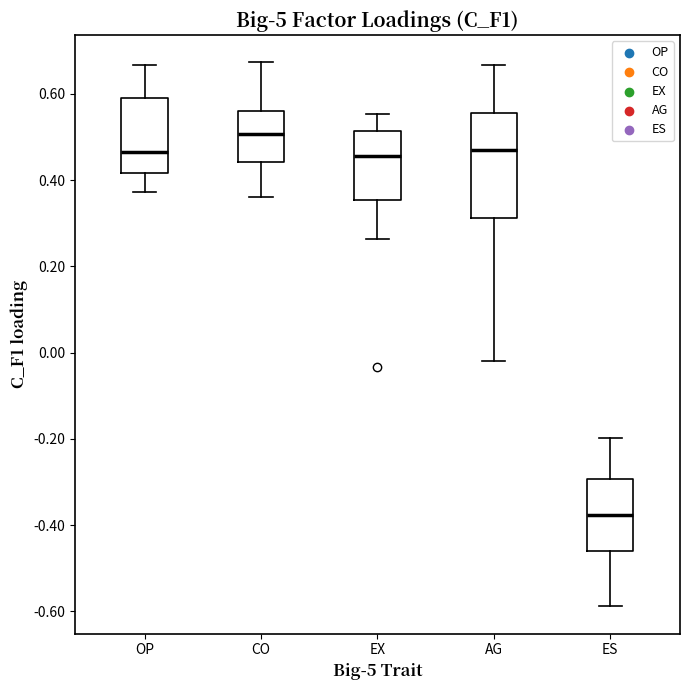

Where is the lower edge of the box for CO on the y-axis? The values are not printed on the chart, so give them approximately, as read against the axis.

0.44